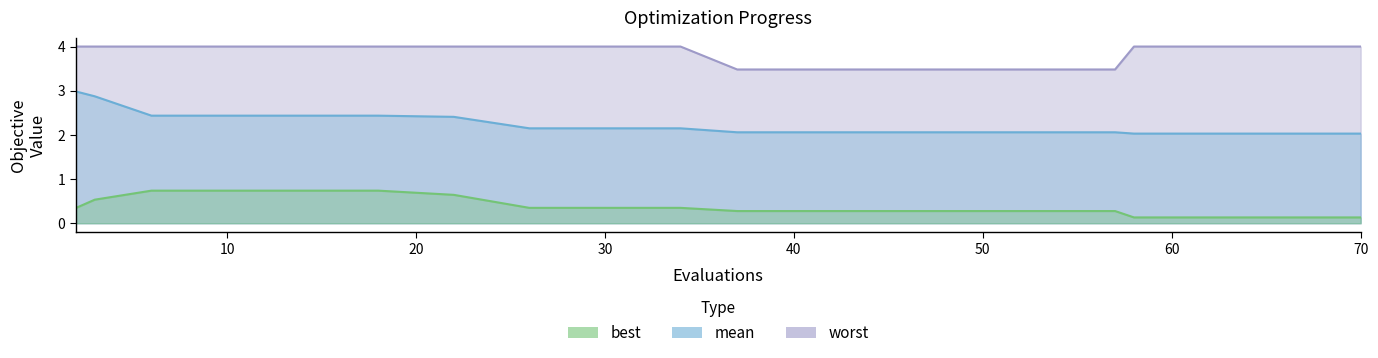

Which series changed the most between 37 and 53?

mean